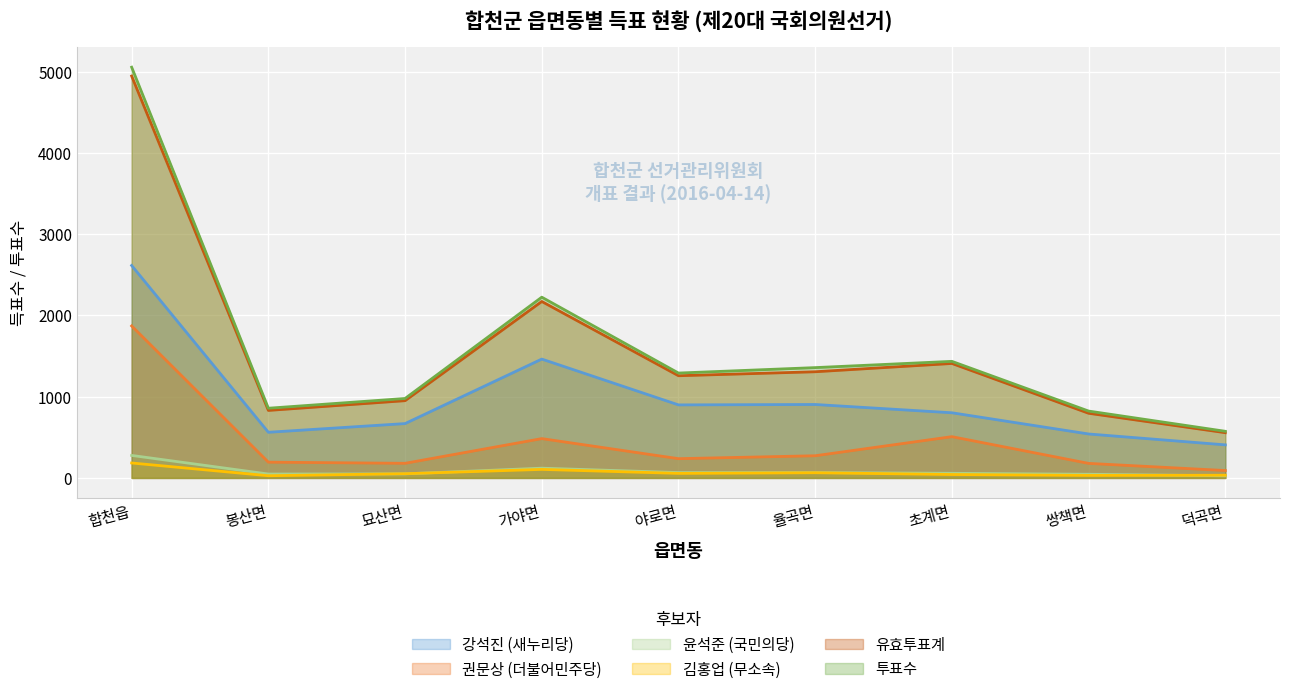

List the series in order of their peak value, lowest first.

김홍업 (무소속), 윤석준 (국민의당), 권문상 (더불어민주당), 강석진 (새누리당), 유효투표계, 투표수